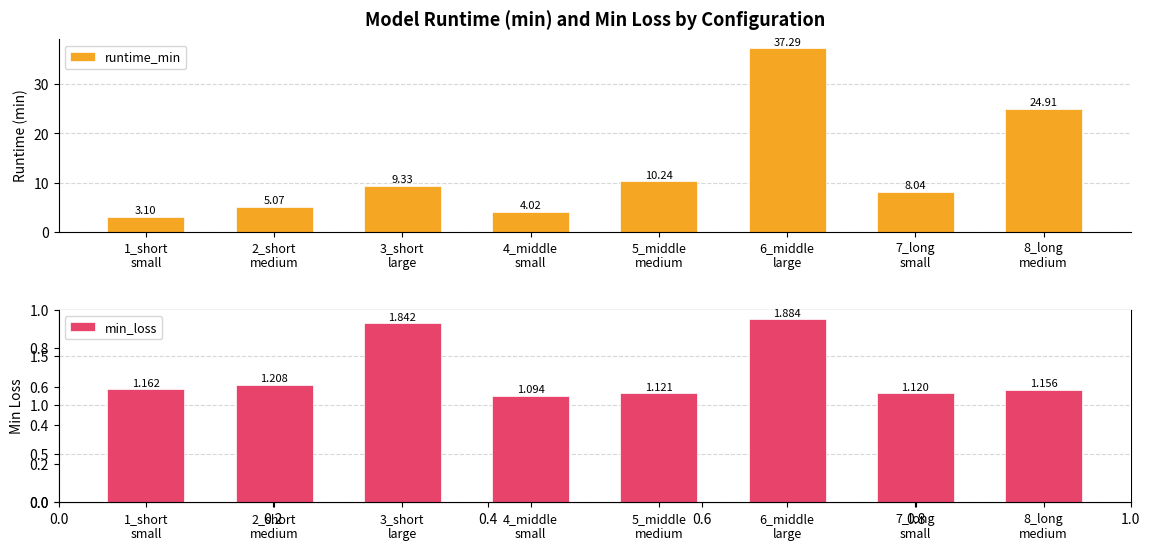

At how many categories does at least one series exceed 11?

2